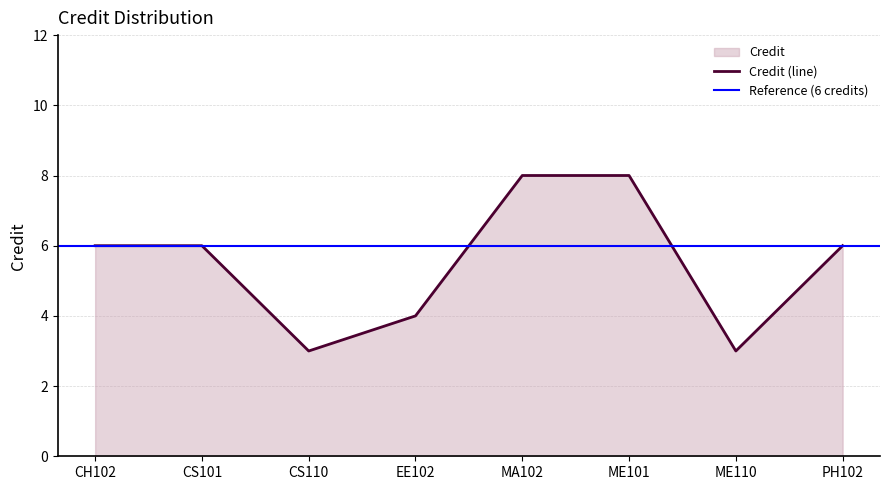

What is the change in value from CS101 to ME101?

+2